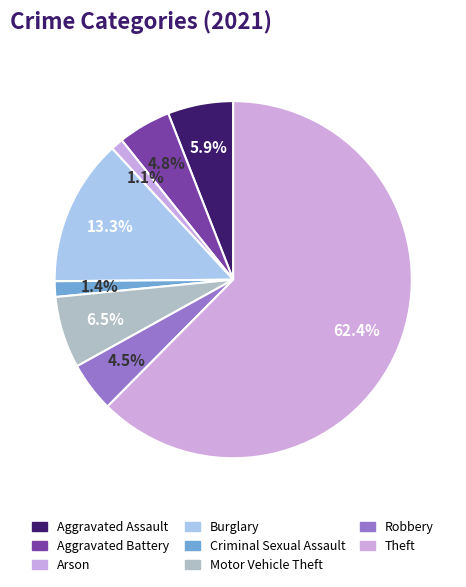

The Aggravated Battery slice represents 5% of the pie. True or false?

True